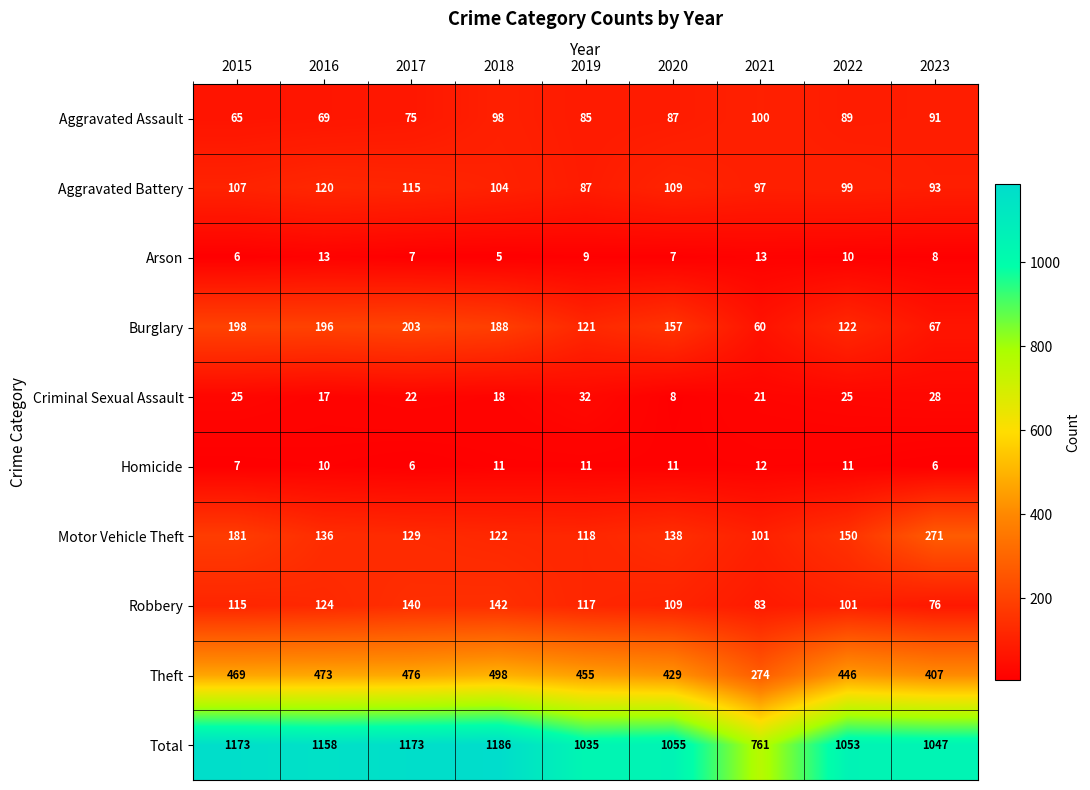

What is the minimum value shown in the chart?

5